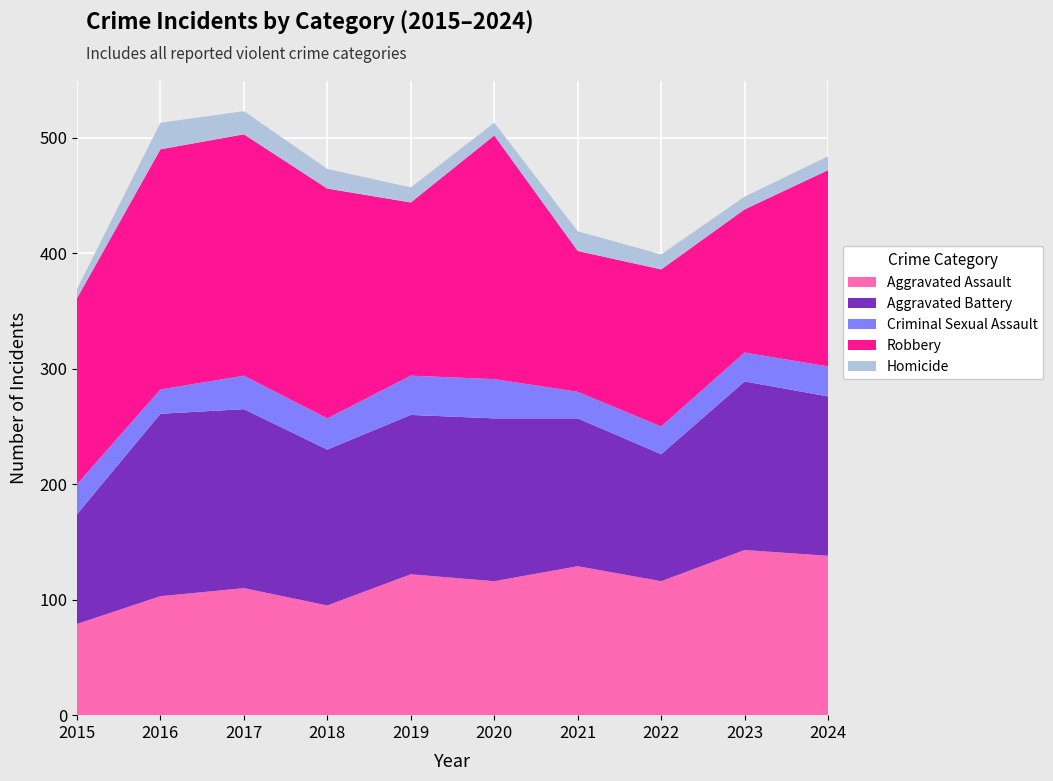

Reading left to right, extract all data points from this chart.

Aggravated Assault: 79	103	110	95	122	116	129	116	143	138
Aggravated Battery: 95	158	155	135	138	141	128	110	146	138
Criminal Sexual Assault: 26	21	29	27	34	34	23	24	25	26
Robbery: 161	208	209	199	150	211	122	136	124	170
Homicide: 8	23	20	17	13	11	17	13	11	12